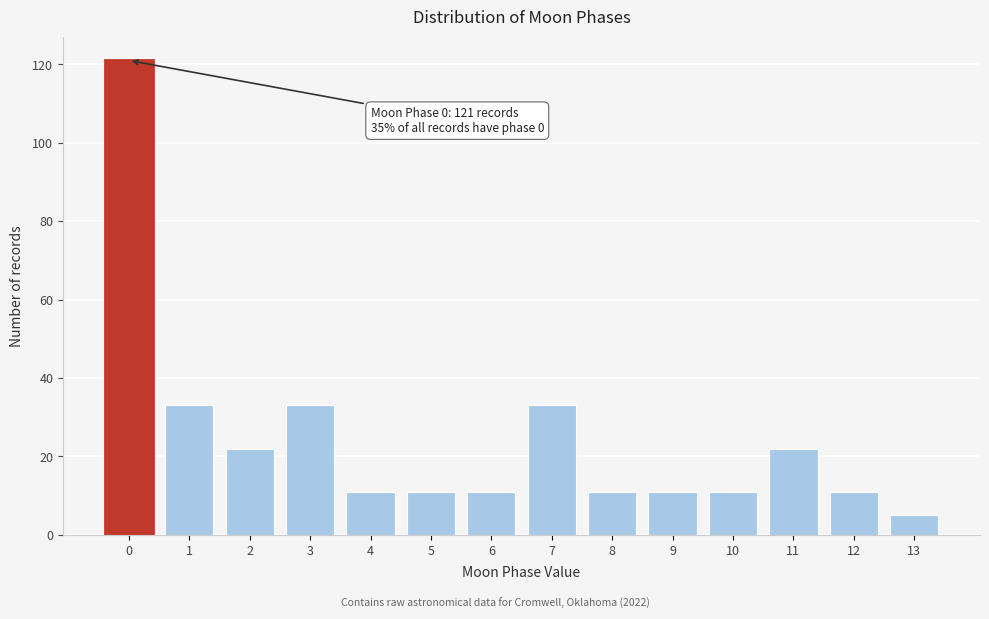

Reading left to right, list all the values displayed in this chart.

121	33	22	33	11	11	11	33	11	11	11	22	11	5